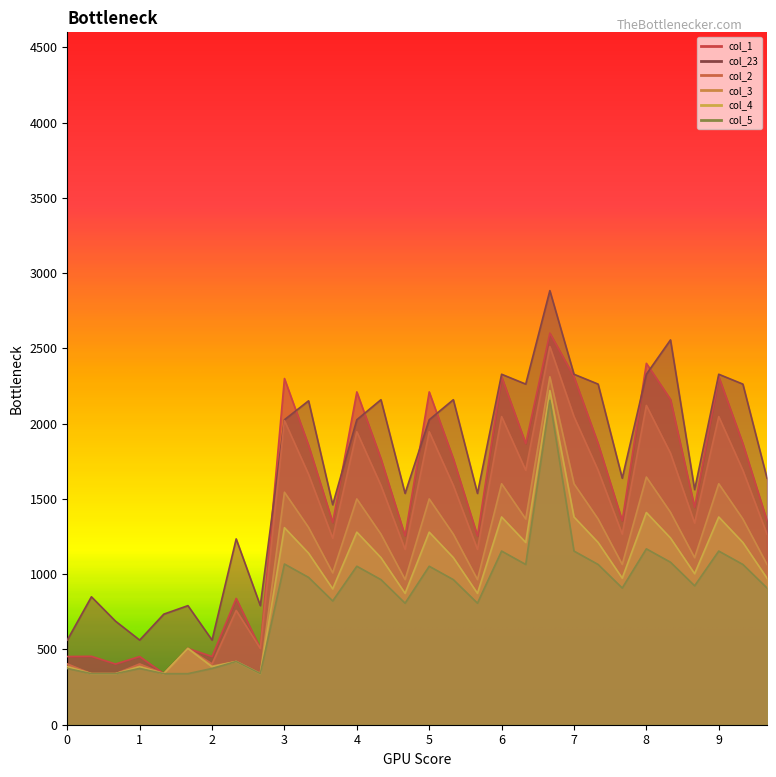

True or false: col_4 and col_5 intersect in this chart.

False